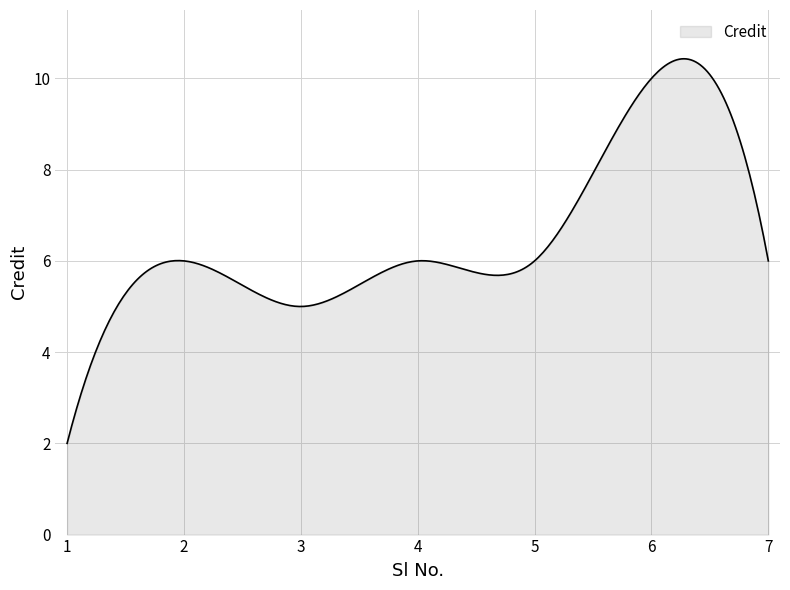

What is the maximum value shown in the chart?

10.4